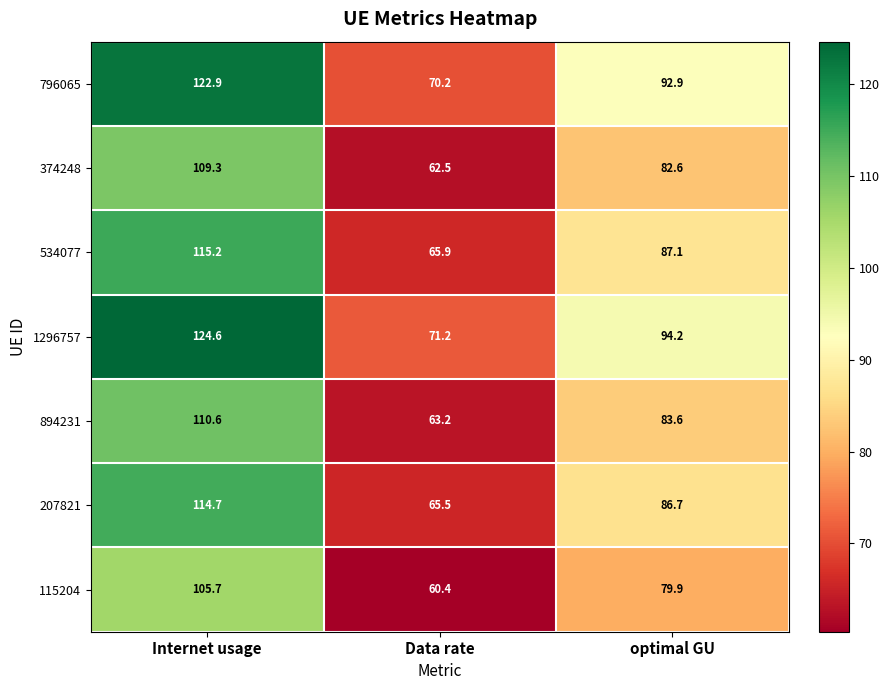

Which label corresponds to the smallest value in the chart?

Data rate